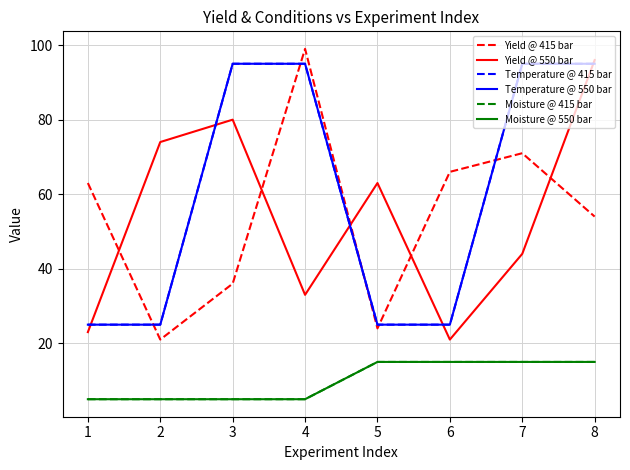

Reading right to left, extract all data points from this chart.

Yield @ 415 bar: 8=54	7=71	6=66	5=24	4=99	3=36	2=21	1=63
Yield @ 550 bar: 8=96	7=44	6=21	5=63	4=33	3=80	2=74	1=23
Temperature @ 415 bar: 8=95	7=95	6=25	5=25	4=95	3=95	2=25	1=25
Temperature @ 550 bar: 8=95	7=95	6=25	5=25	4=95	3=95	2=25	1=25
Moisture @ 415 bar: 8=15	7=15	6=15	5=15	4=5	3=5	2=5	1=5
Moisture @ 550 bar: 8=15	7=15	6=15	5=15	4=5	3=5	2=5	1=5